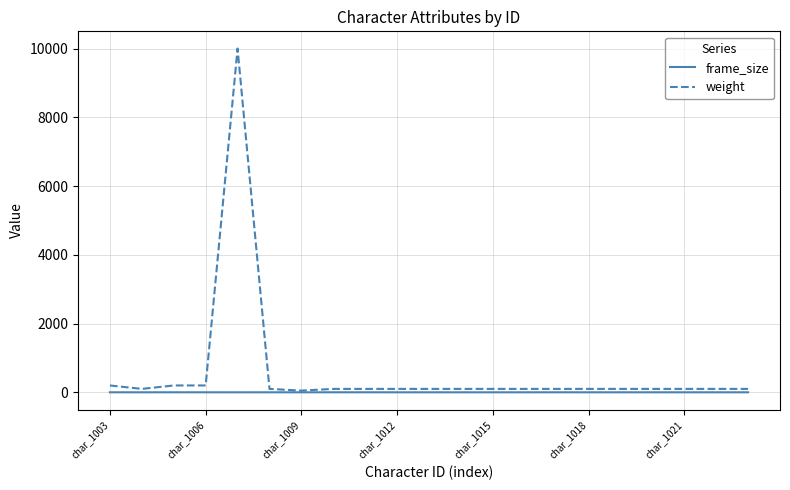

What are all the series names shown in the legend?

frame_size, weight